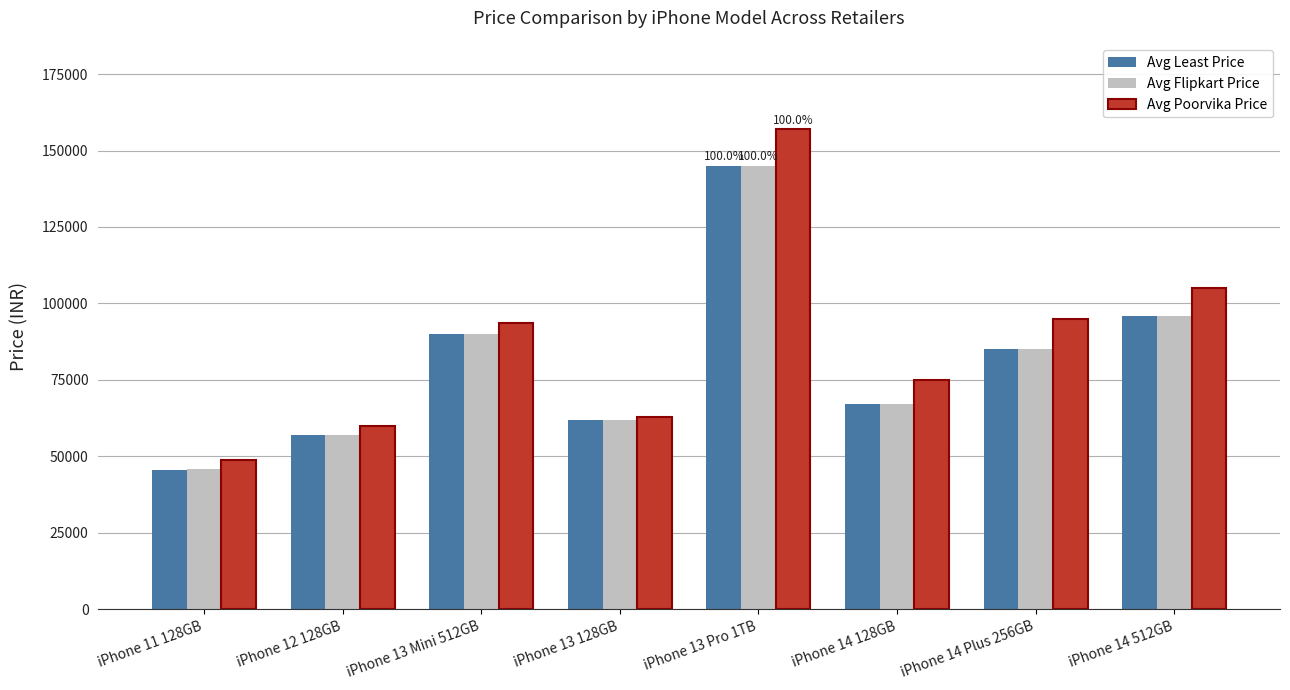

Which series has the largest total across all categories?

Avg Poorvika Price